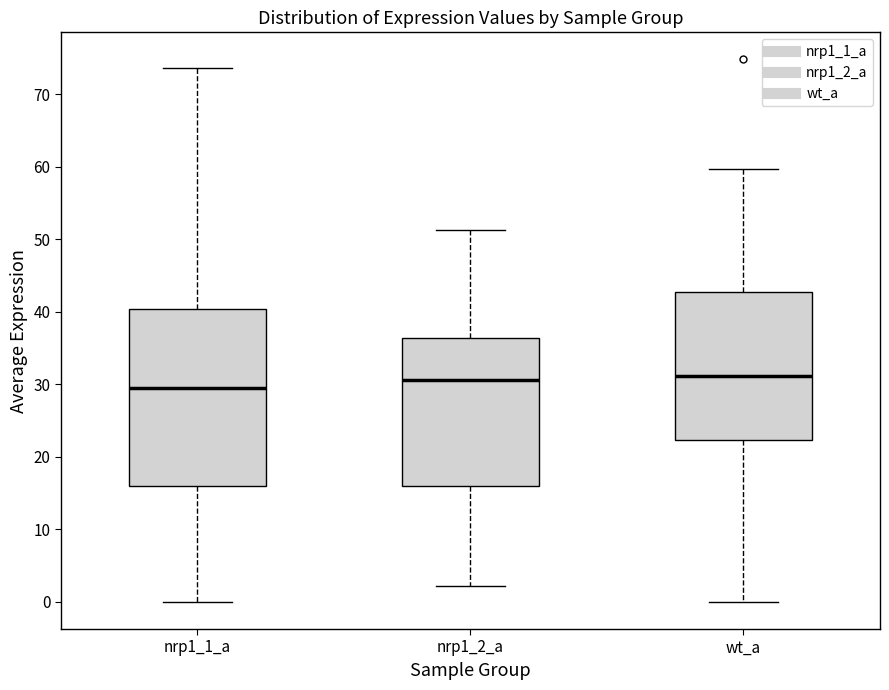

Which box's median line is the lowest?

nrp1_1_a